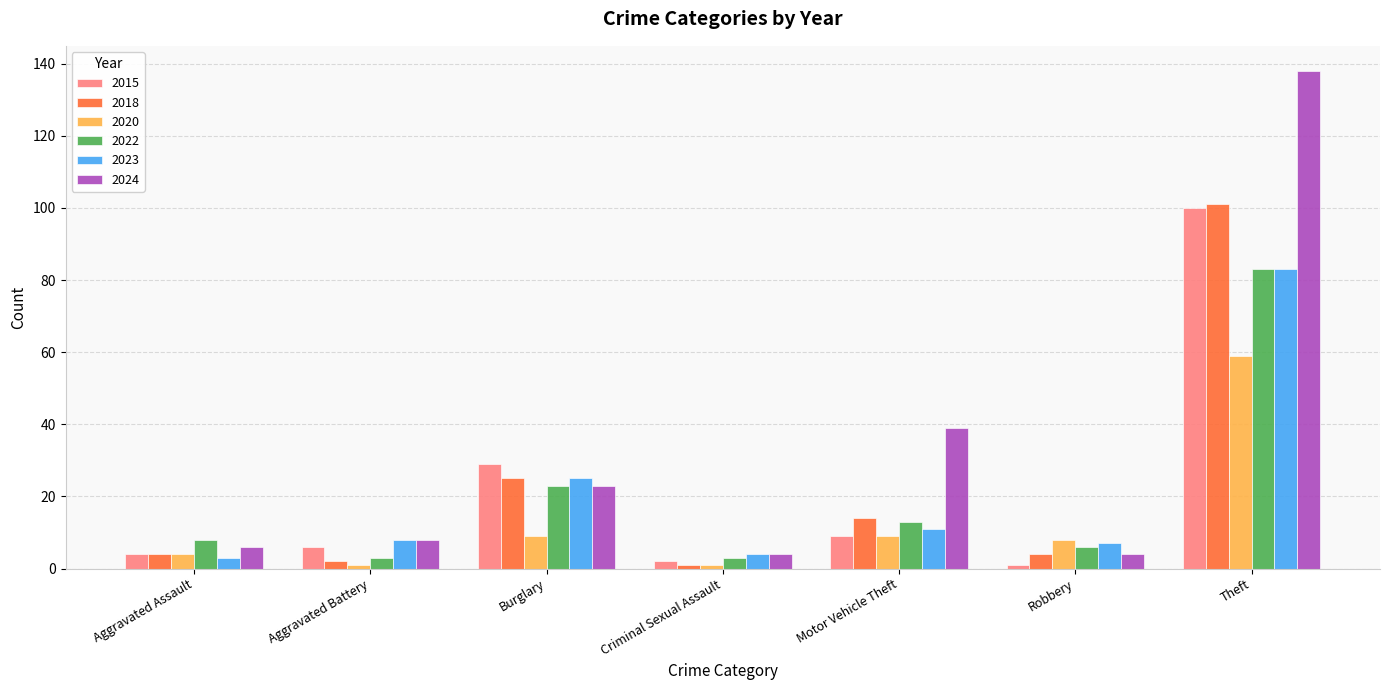

Reading left to right, what are all the values shown in this chart?

2015: 4	6	29	2	9	1	100
2018: 4	2	25	1	14	4	101
2020: 4	1	9	1	9	8	59
2022: 8	3	23	3	13	6	83
2023: 3	8	25	4	11	7	83
2024: 6	8	23	4	39	4	138